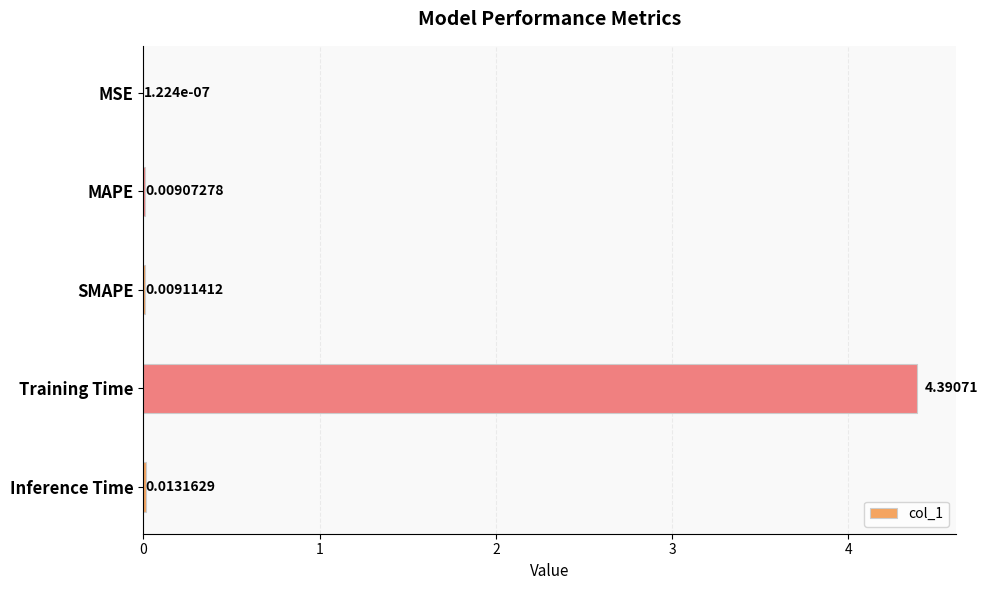

Which has a higher value, Inference Time or MAPE?

Inference Time